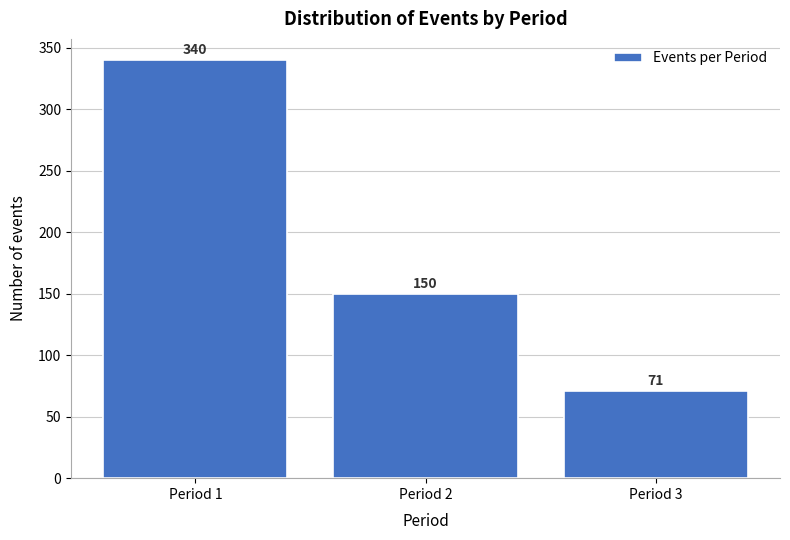

Reading right to left, list all the values displayed in this chart.

Period 3=71	Period 2=150	Period 1=340